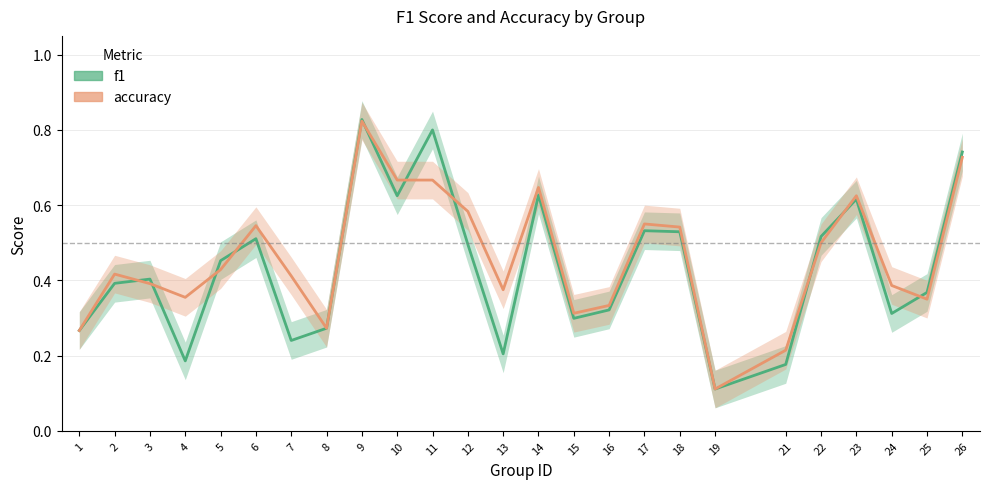

Count the f1 values in the range 0 to 1.

25